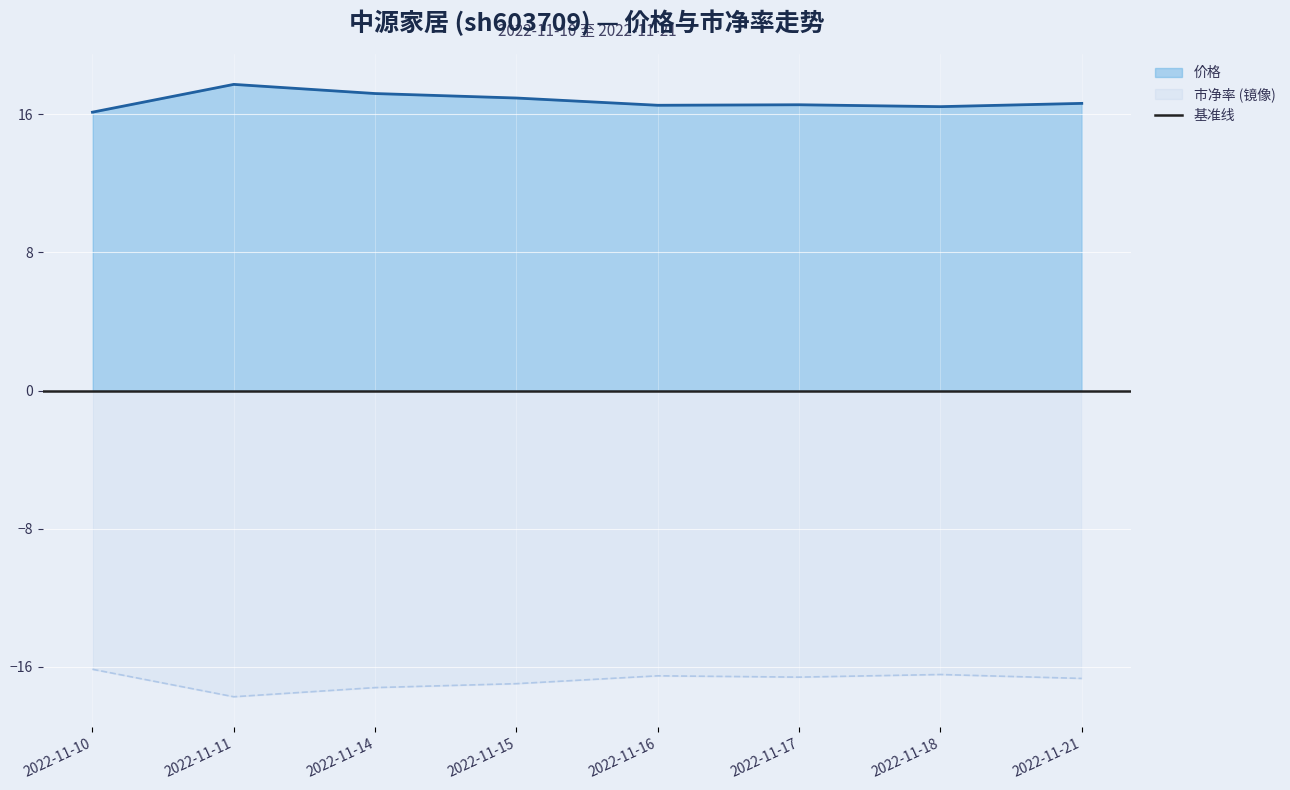

Which series changed the most between 2022-11-10 and 2022-11-14?

价格